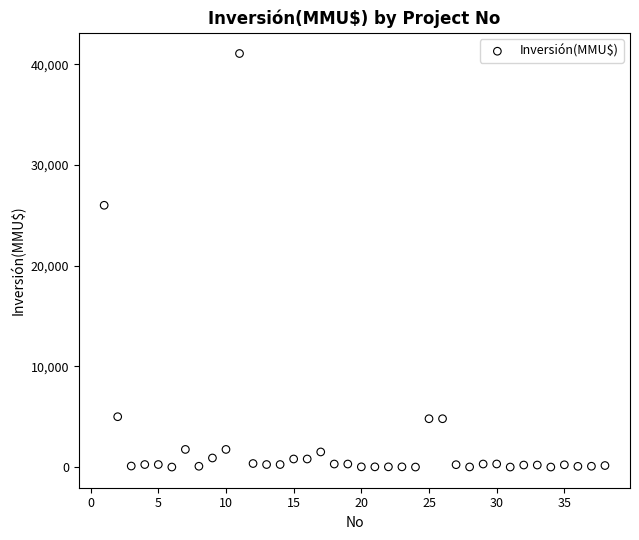

What Y value in the scatter plot is closest to 20537?

26000